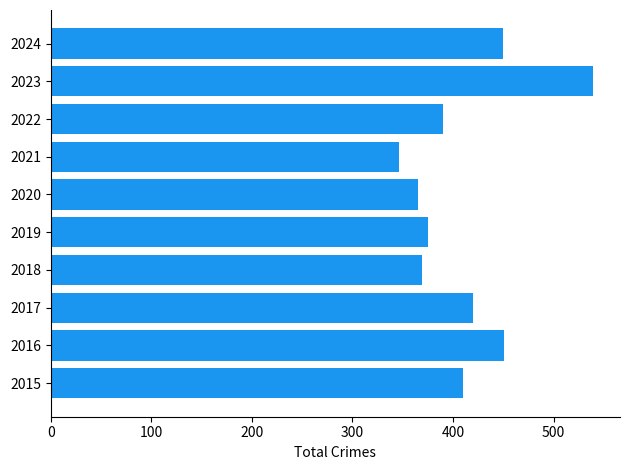

The chart shows a value of 519 at 2020. True or false?

False